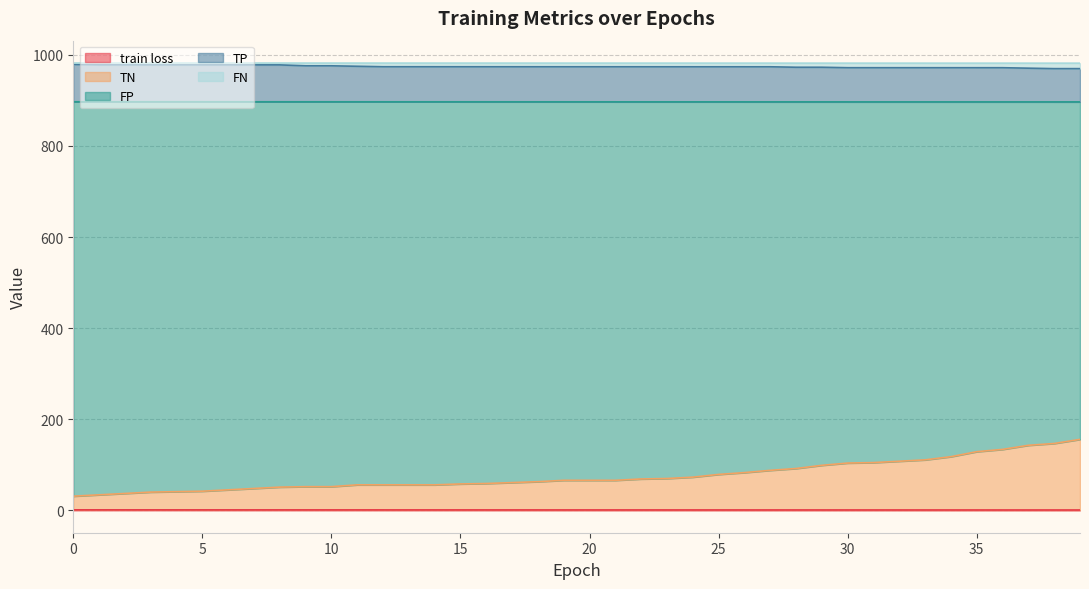

What is the average value of the train loss series?

0.9